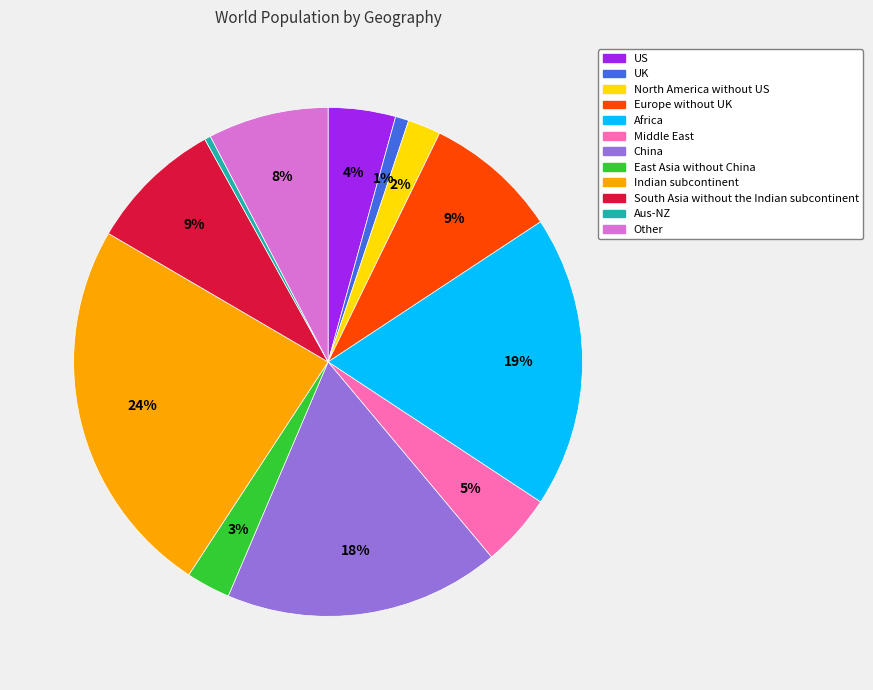

Count the number of slices in the pie.

12